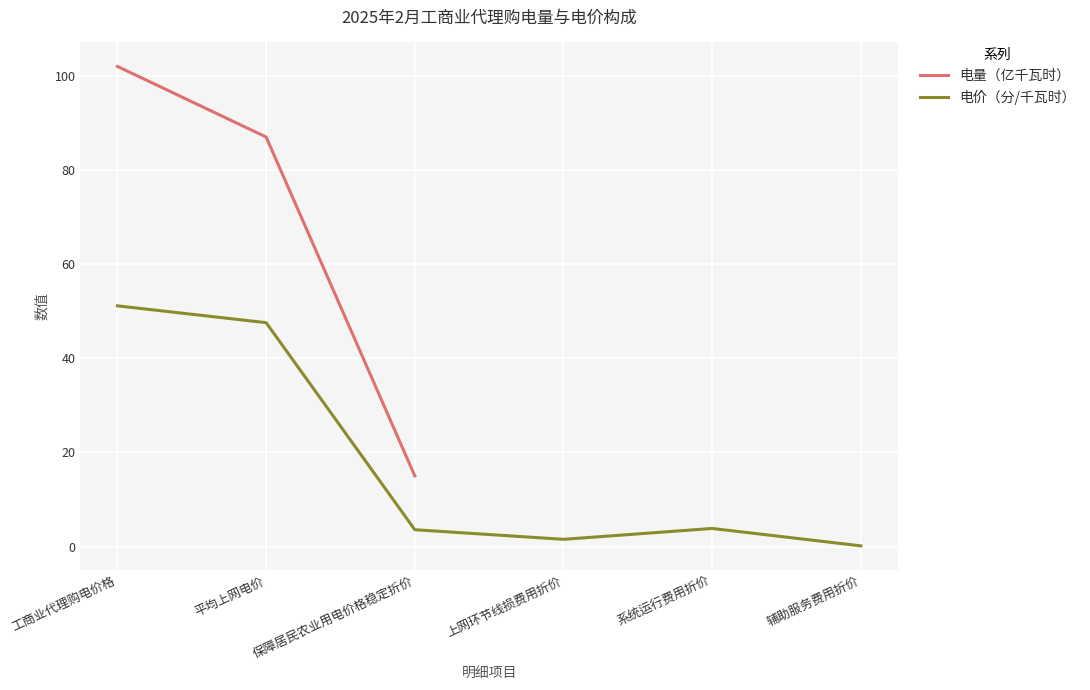

What position from the left is 系统运行费用折价?

5